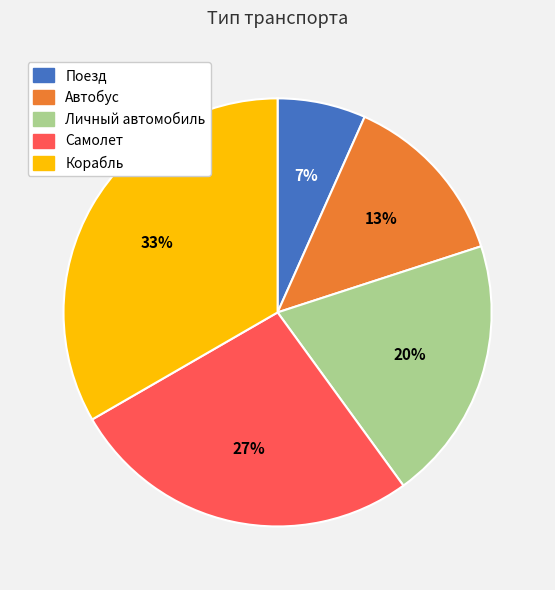

To the nearest percent, what portion does Самолет represent?

27%